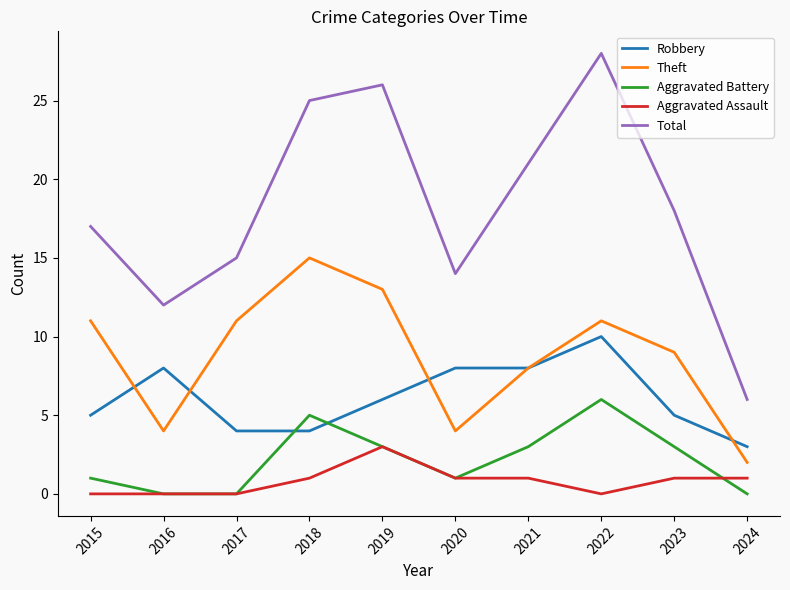

What is the difference between the maximum and minimum values in the Total series?

22